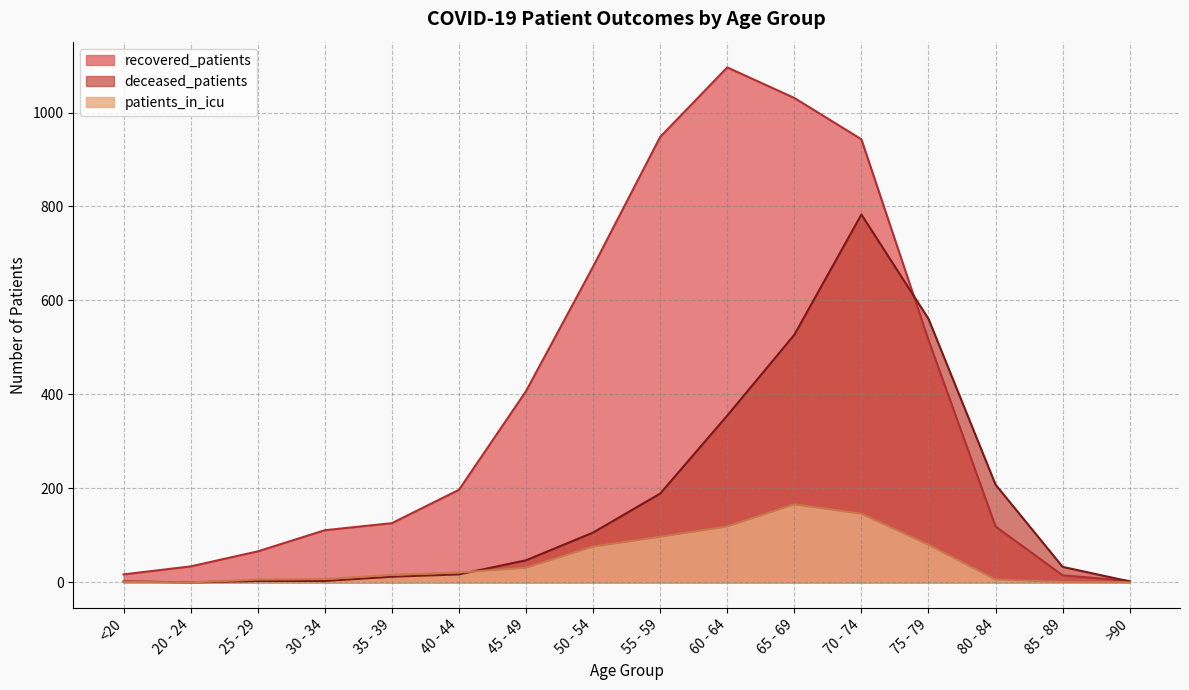

How many lines are shown in the chart?

3